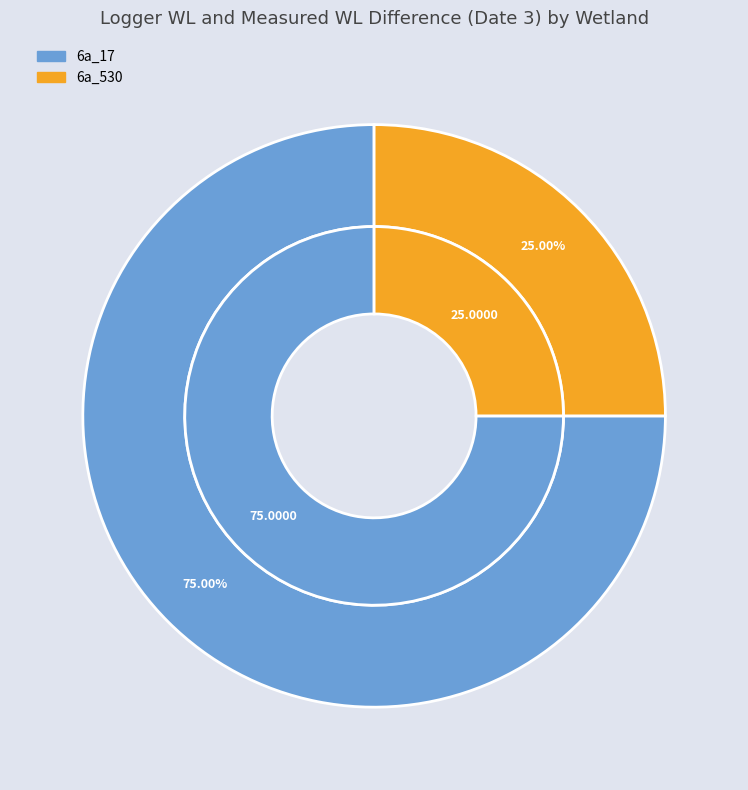

The 6a_17 slice represents 75% of the pie. True or false?

True